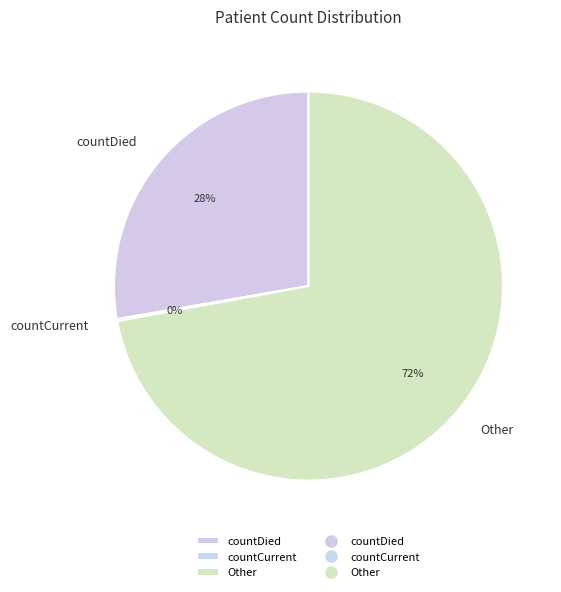

To the nearest percent, what percentage of the pie is Other?

72%